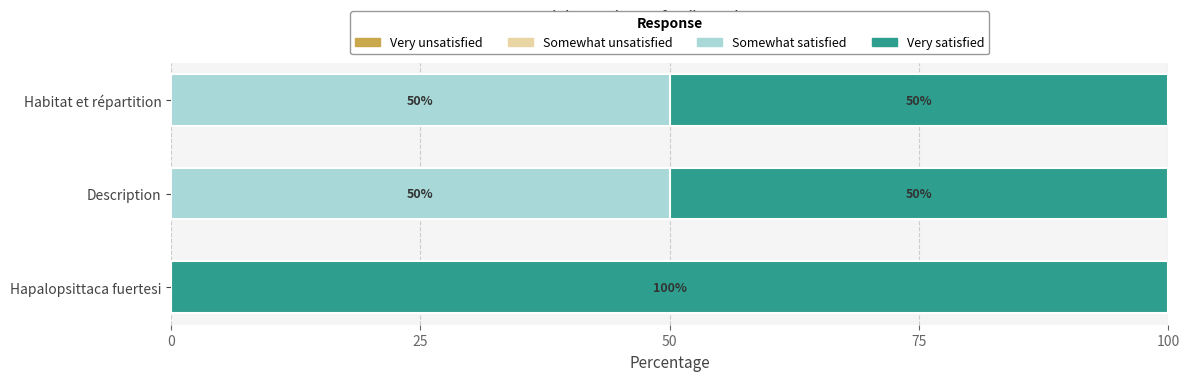

The Somewhat satisfied series shows 16 at Hapalopsittaca fuertesi. True or false?

False